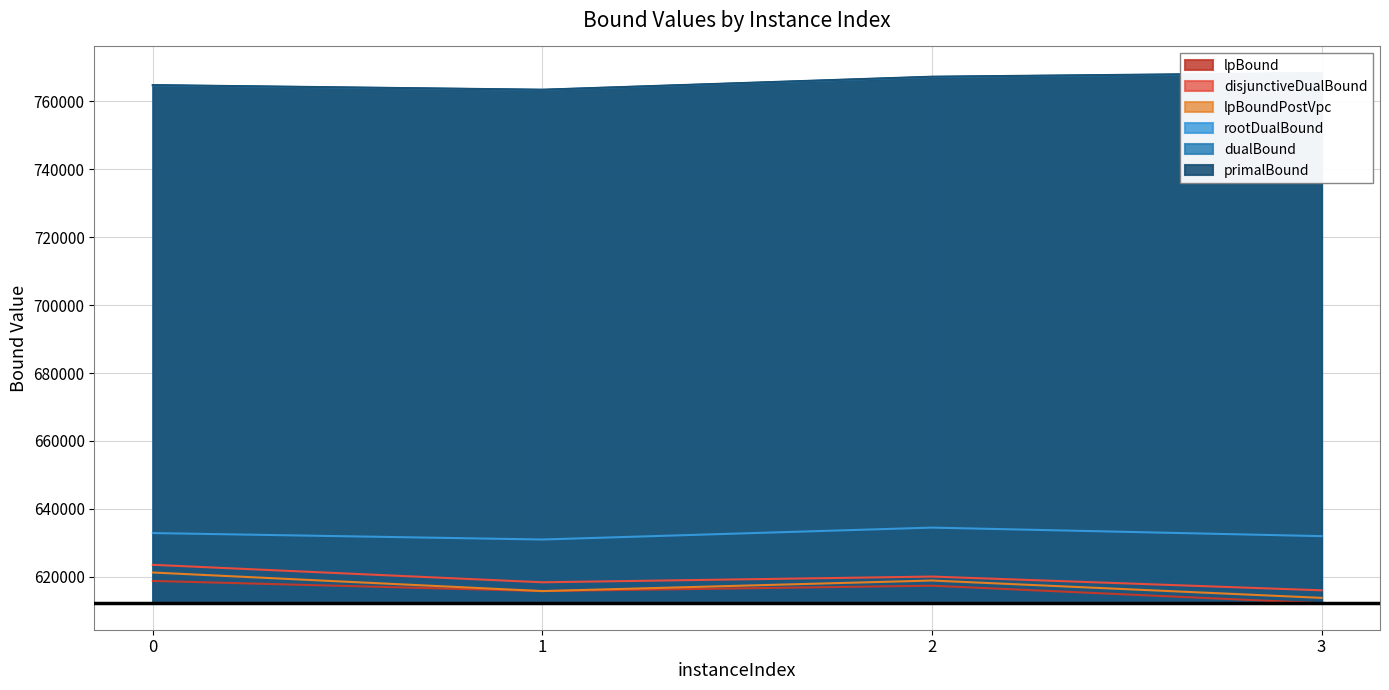

At which label does primalBound reach its minimum?

1